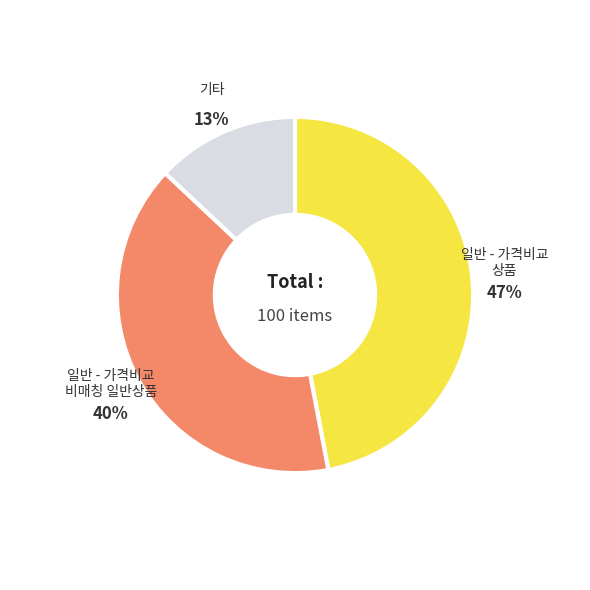

To the nearest percent, what is the average slice percentage?

33%